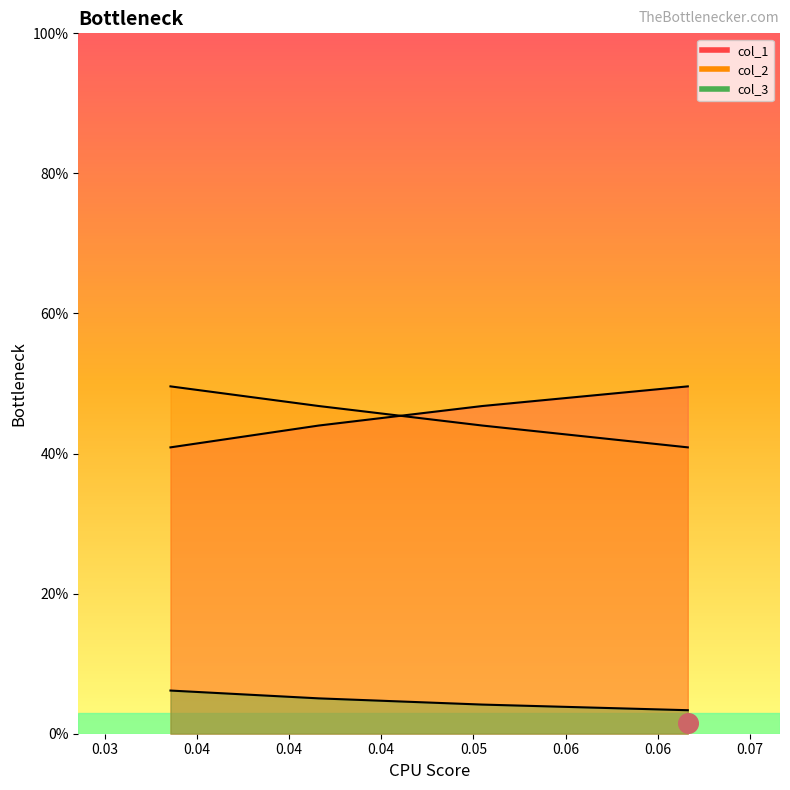

What is the total value across all series at 0.03?

0.9